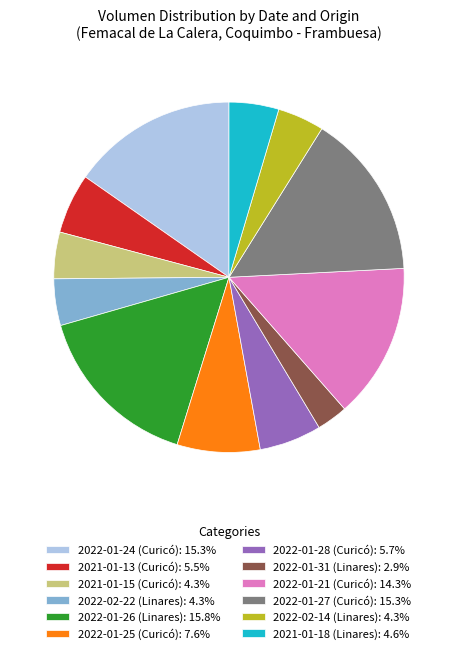

Count the number of slices in the pie.

12